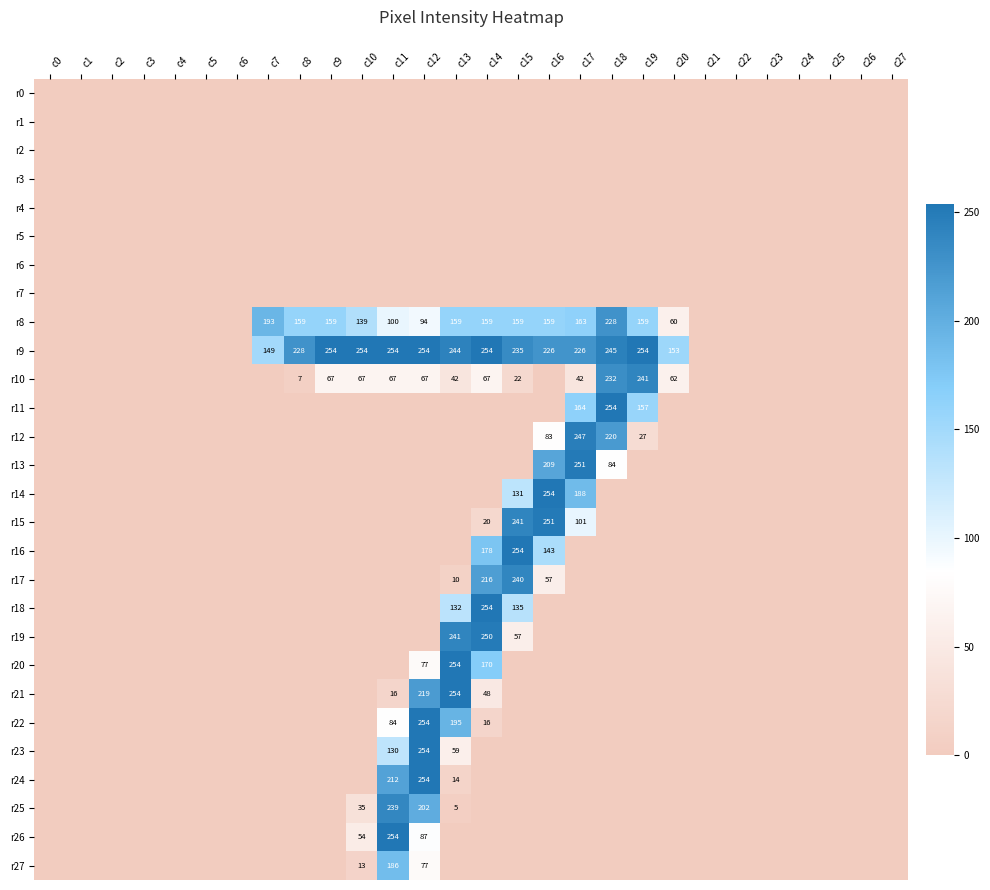

Which label corresponds to the smallest value in the chart?

c0